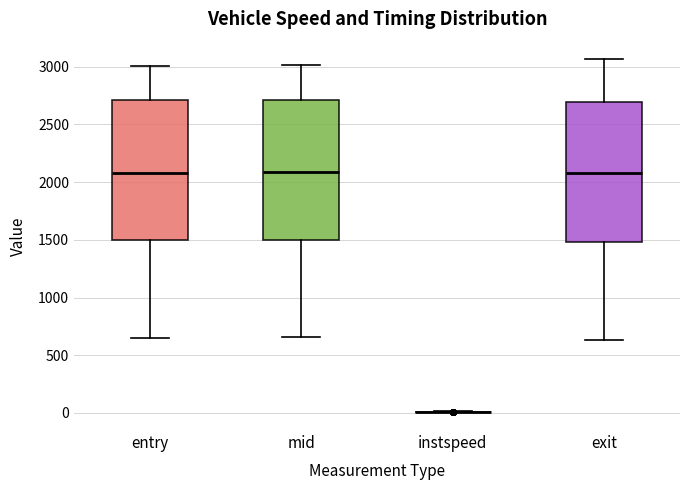

Where does the median line of the box for exit sit on the y-axis? The values are not printed on the chart, so give them approximately, as read against the axis.

2050